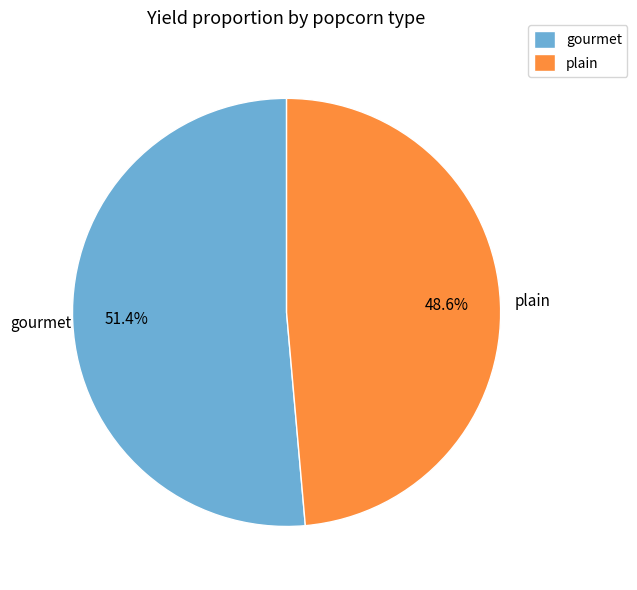

Approximately how many times larger is the value at gourmet compared to plain?

1.1